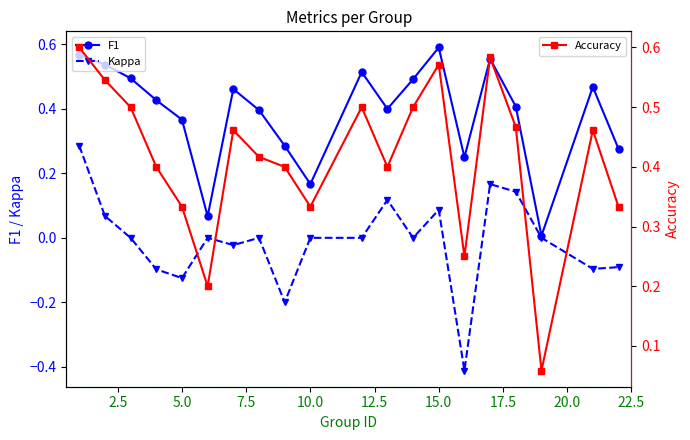

How many interior local peaks does the F1 series have?

5